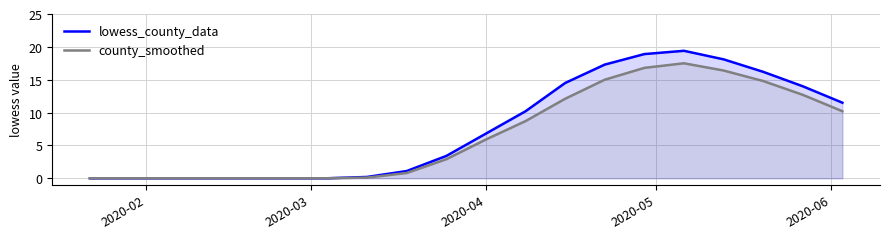

Reading right to left, what are all the values shown in this chart?

lowess_county_data: 11.5	14.0	16.2	18.1	19.4	18.9	17.3	14.5	10.2	6.8	3.4	1.1	0.2	0.0	0.0	0.0	0.0	0.0	0.0	0.0
county_smoothed: 10.2	12.7	14.8	16.4	17.5	16.8	15.0	12.1	8.7	5.9	2.9	0.8	0.1	0.0	0.0	0.0	0.0	0.0	0.0	0.0